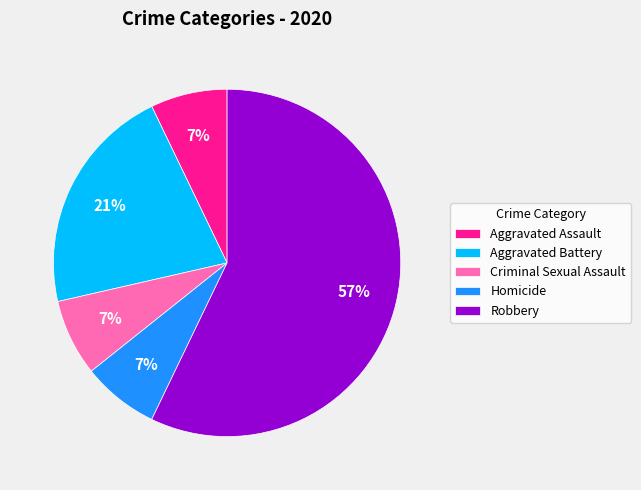

To the nearest percent, what portion does Aggravated Assault represent?

7%